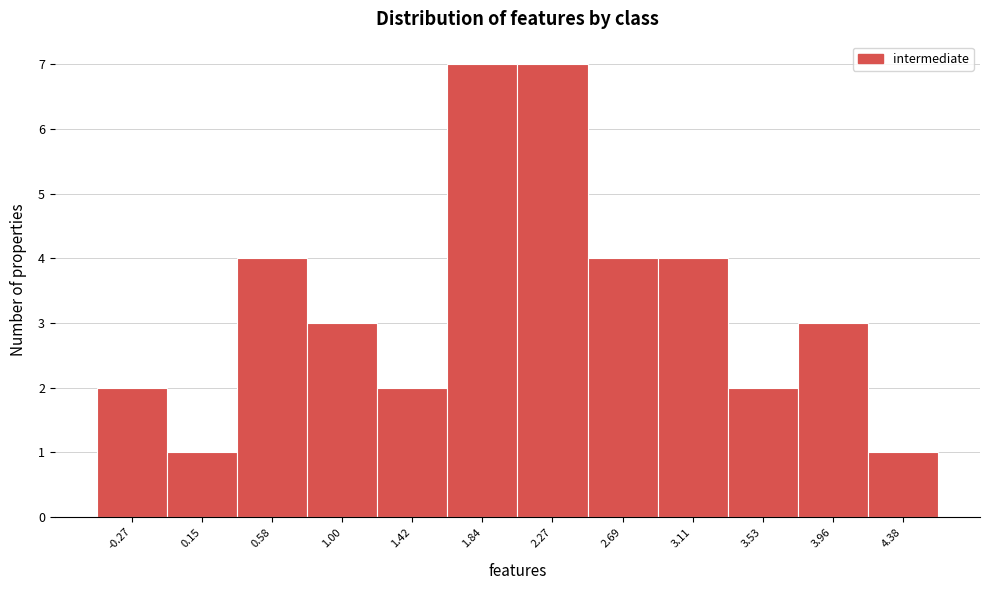

Reading left to right, extract all data points from this chart.

2	1	4	3	2	7	7	4	4	2	3	1